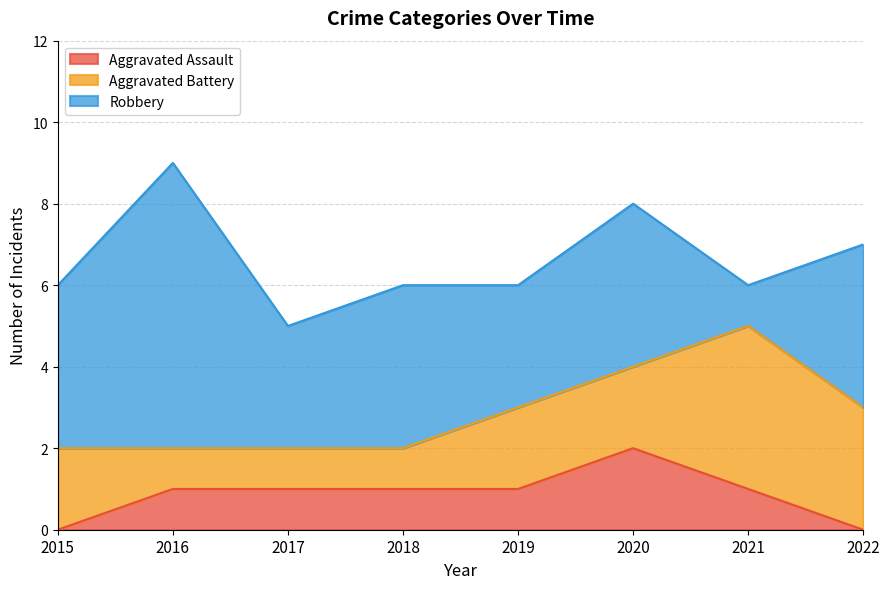

Read the Robbery value at 2020.

4